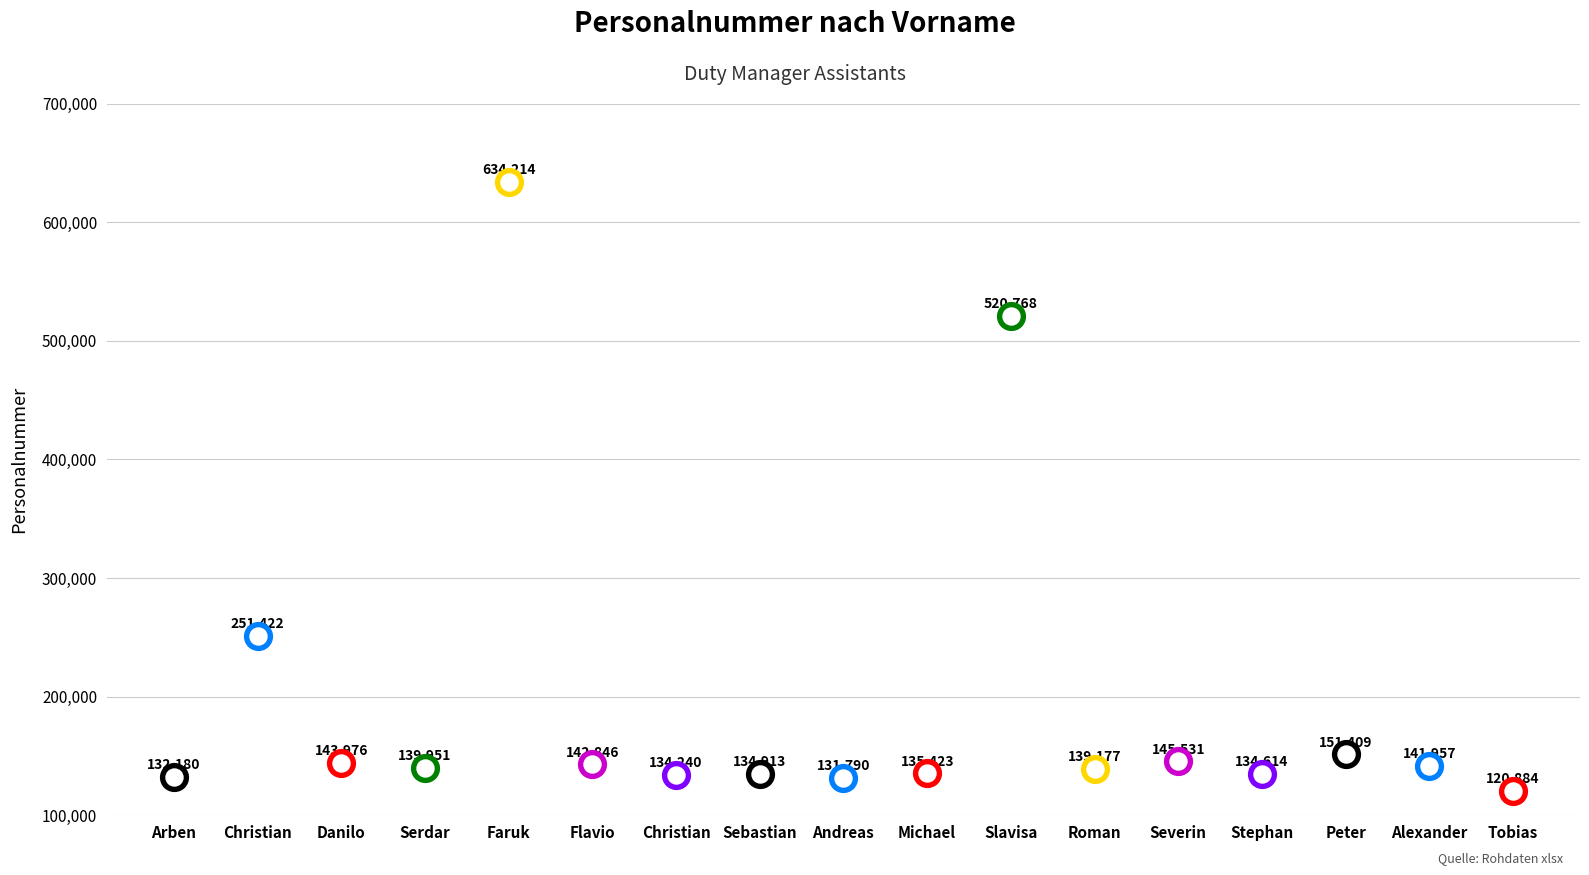

Between Andreas and Severin, which is larger?

Severin